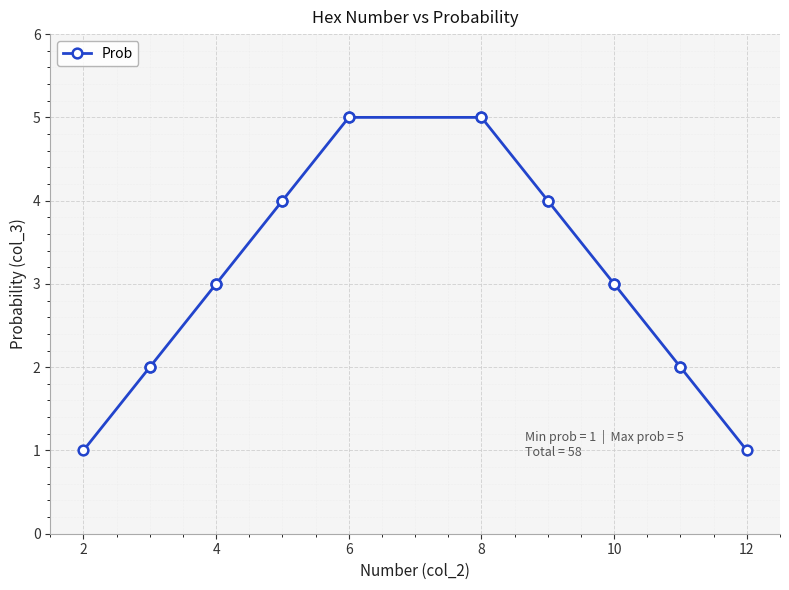

What is the value of the 9th point from the left?

3